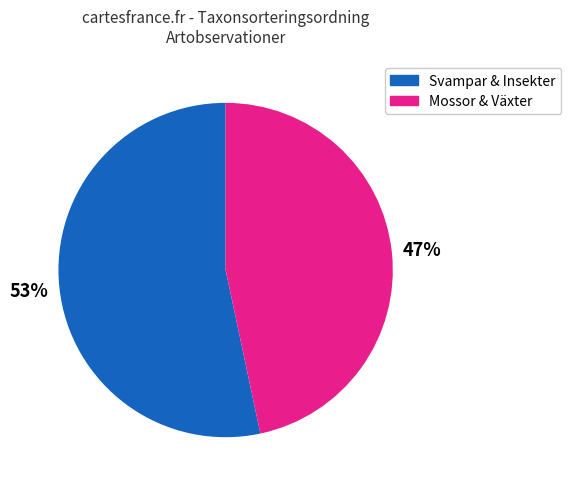

How many segments does this pie chart have?

2